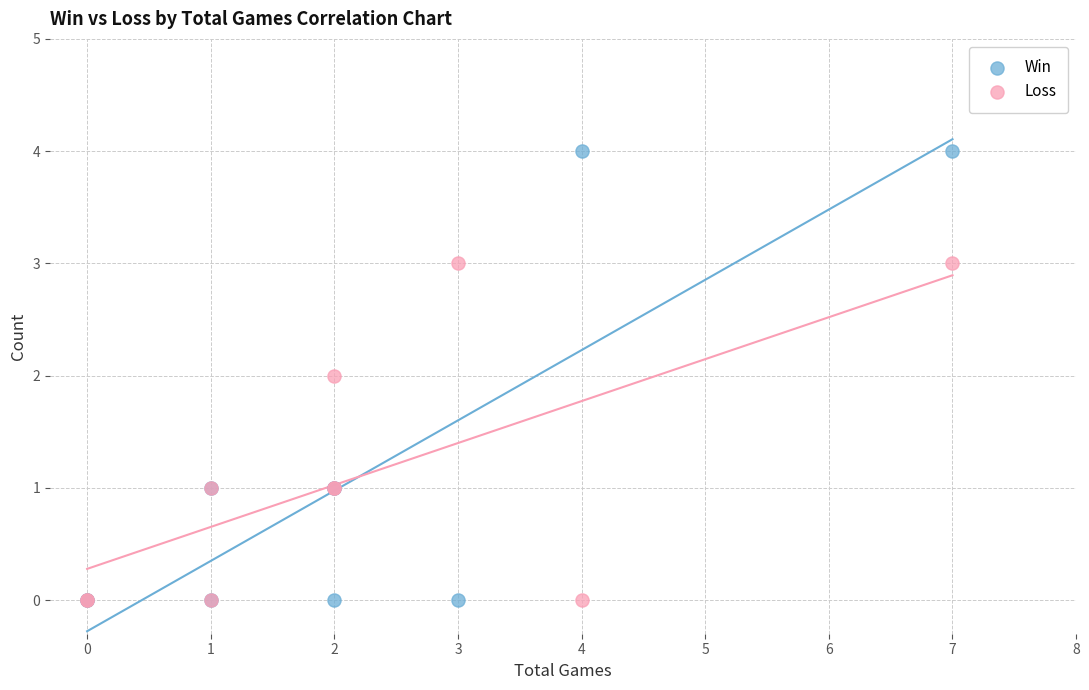

Which series has the widest spread of Y values?

Win